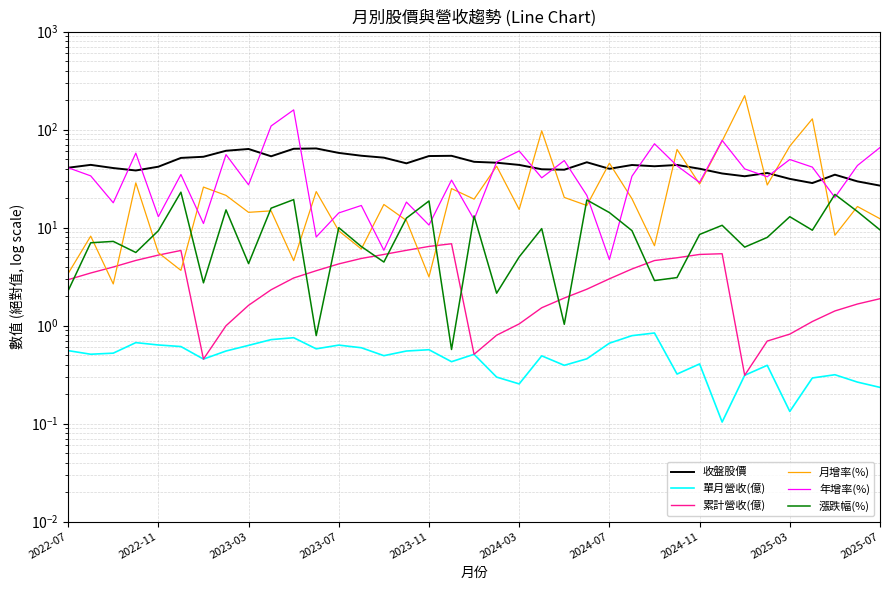

What is the difference between the 單月營收(億) values at 15 and 24?

0.1